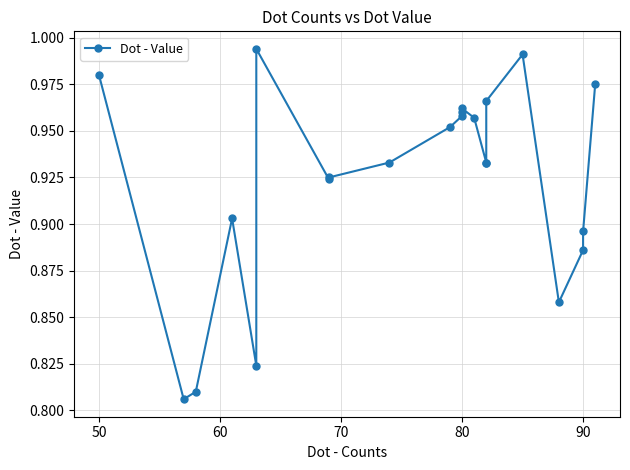

How many data points does each series have?

22